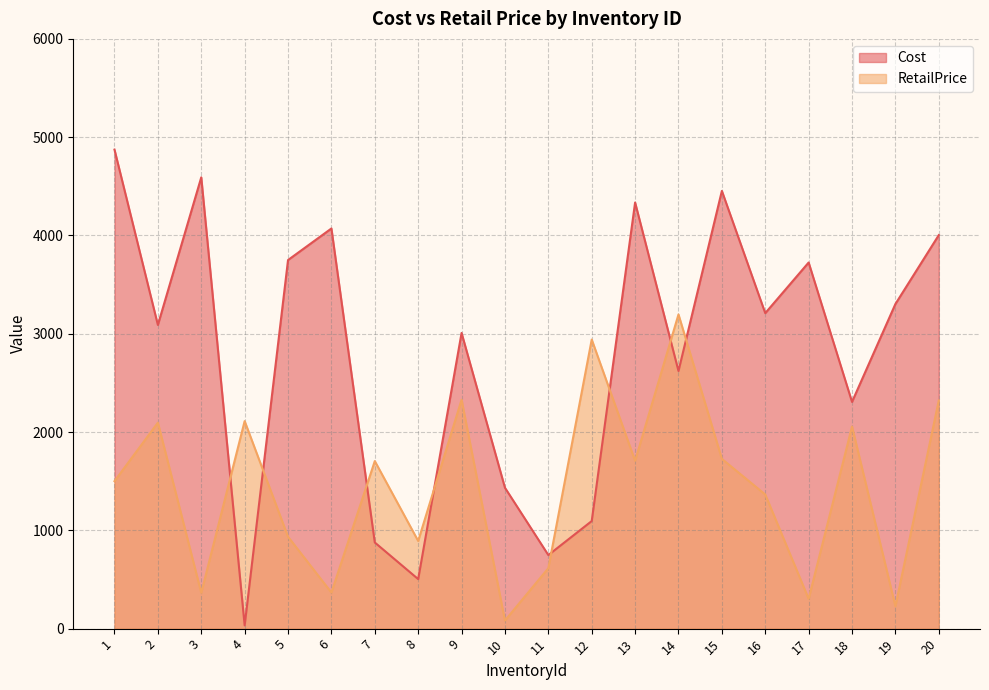

Is it true that Cost equals 2326.1 at 5?

False